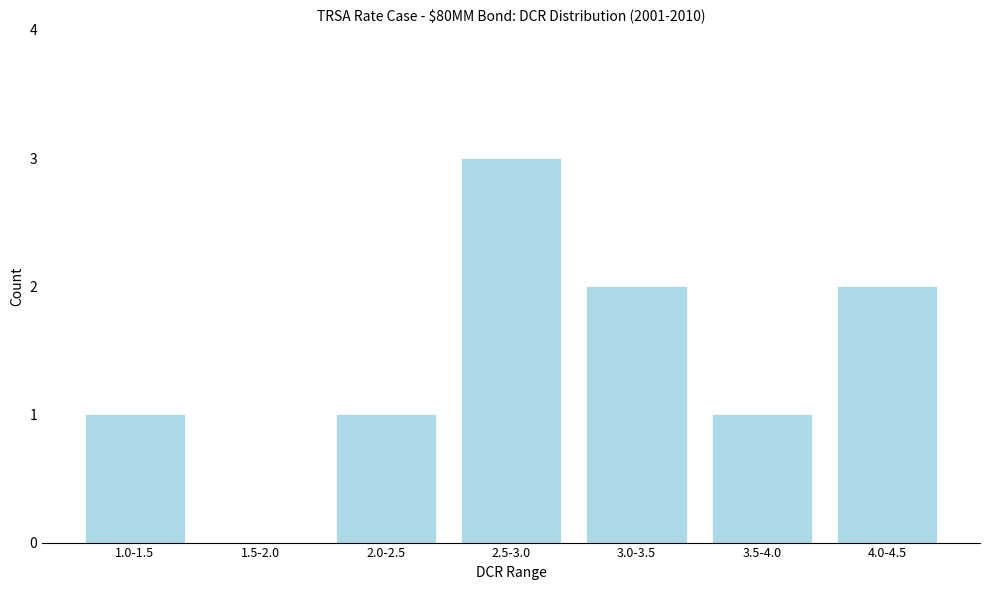

Reading right to left, list all the values displayed in this chart.

4.0-4.5=2	3.5-4.0=1	3.0-3.5=2	2.5-3.0=3	2.0-2.5=1	1.5-2.0=0	1.0-1.5=1